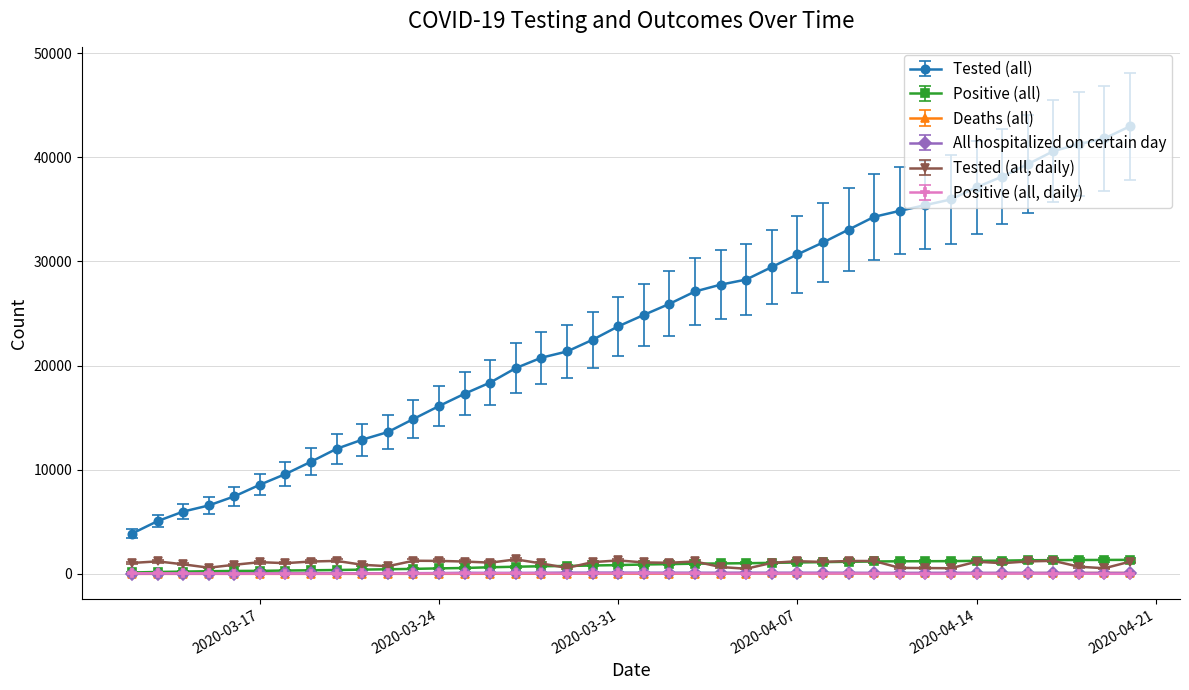

Which series has the largest total across all categories?

Tested (all)